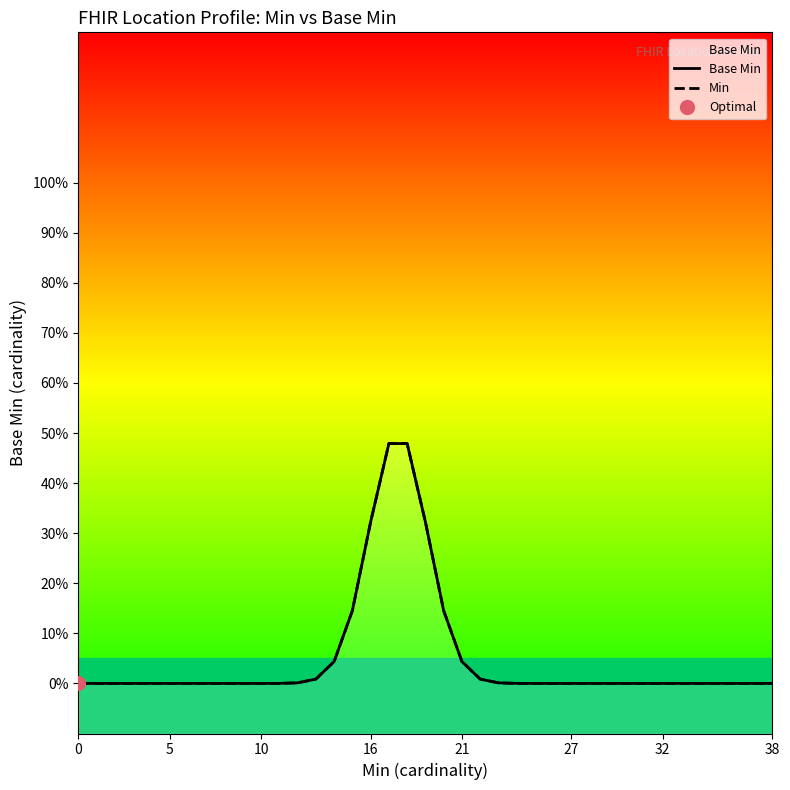

True or false: Min and Base Min cross at least once.

False